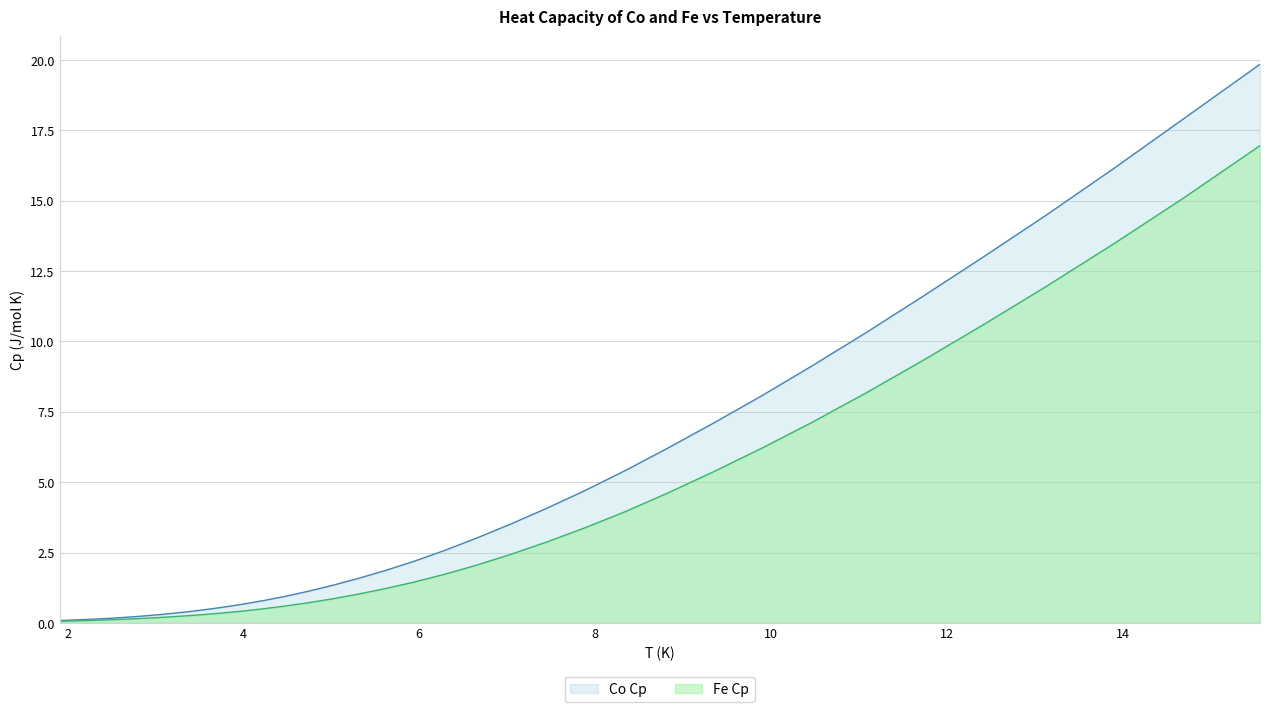

What is the greatest value displayed?

19.8